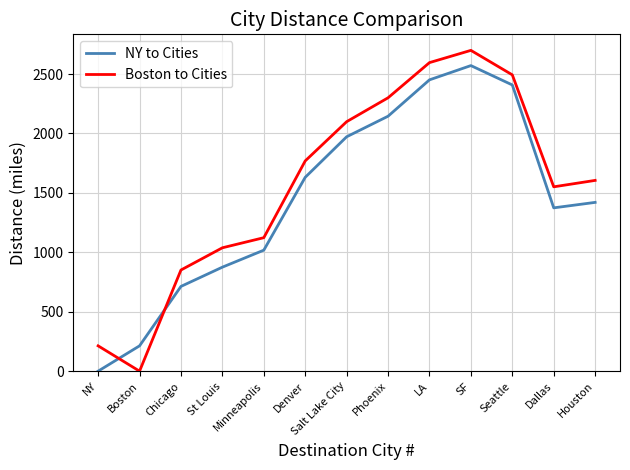

At how many categories does at least one series exceed 2444?

3